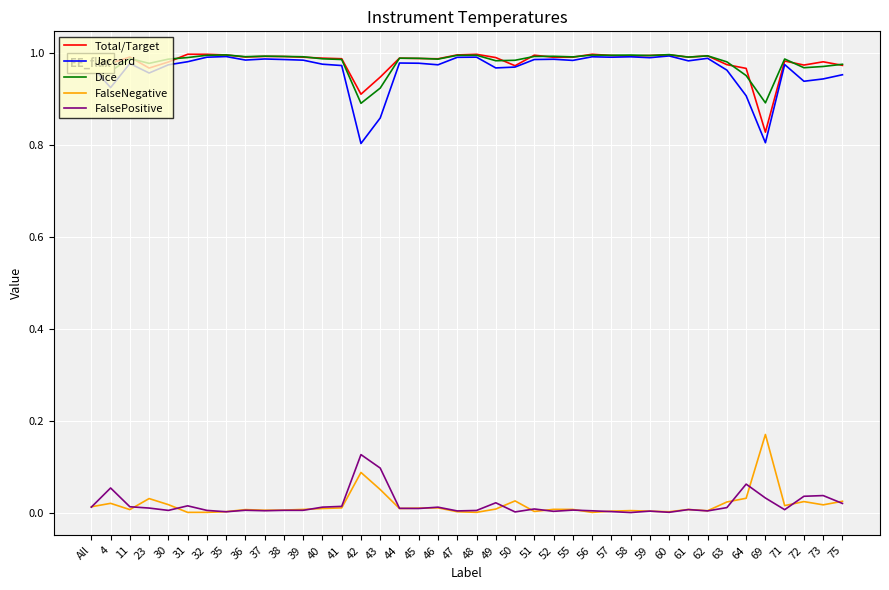

True or false: Total/Target and FalsePositive cross at least once.

False